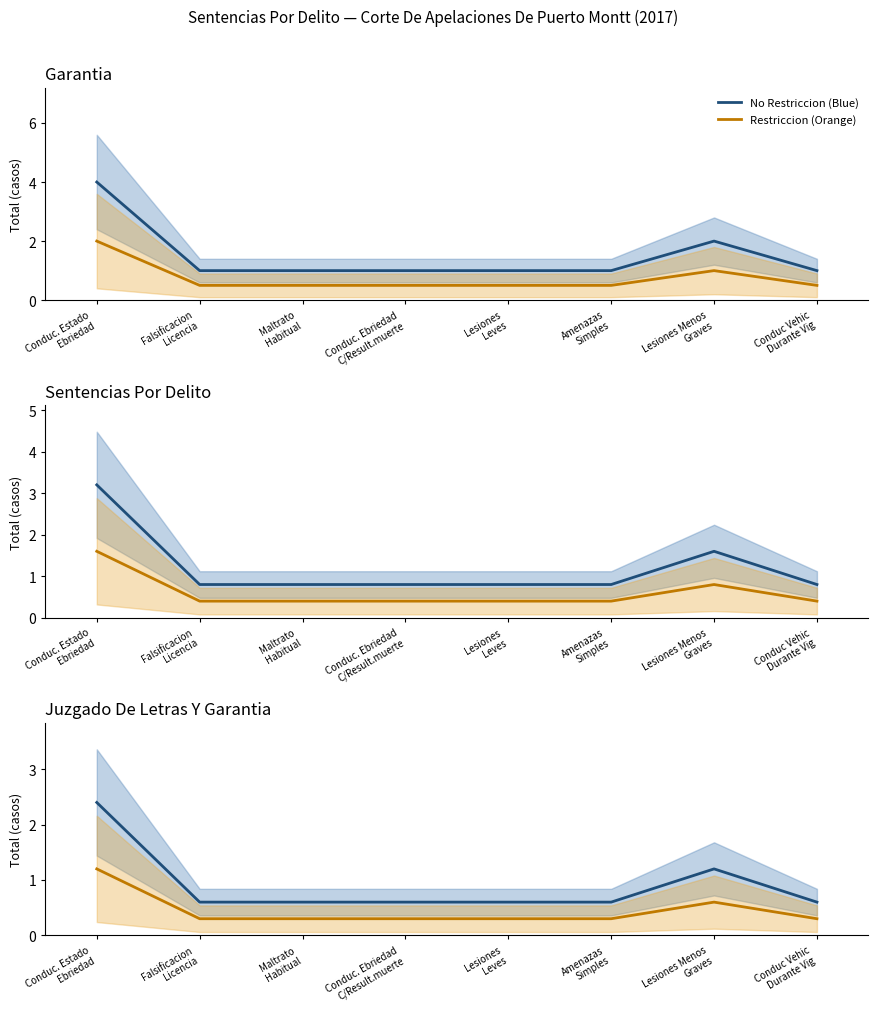

Between Amenazas
Simples and Conduc. Ebriedad
C/Result.muerte, which is larger?

Amenazas
Simples